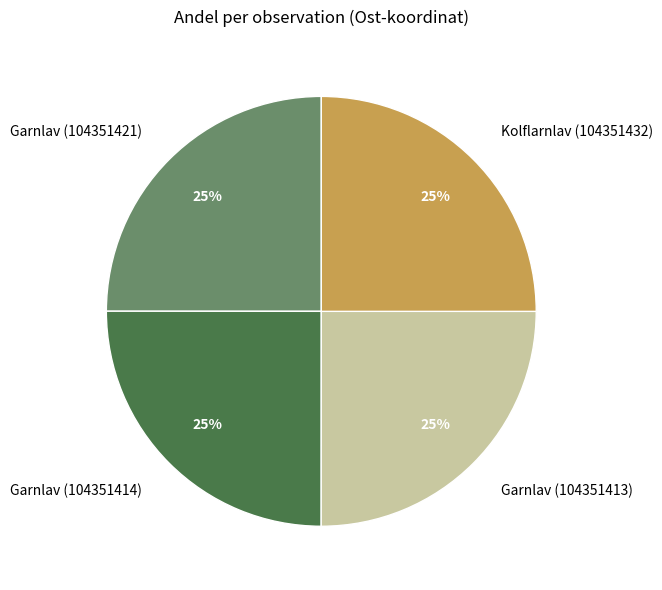

True or false: Garnlav (104351414) accounts for 25% of the total.

True